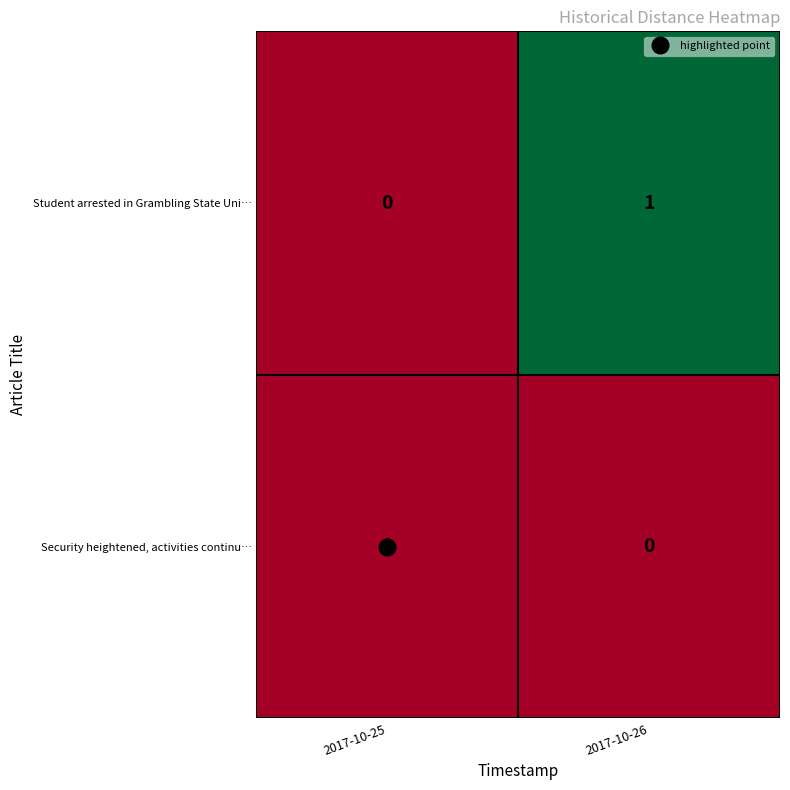

Between 2017-10-25 and 2017-10-26, which series saw the biggest shift?

Student arrested in Grambling State Uni…